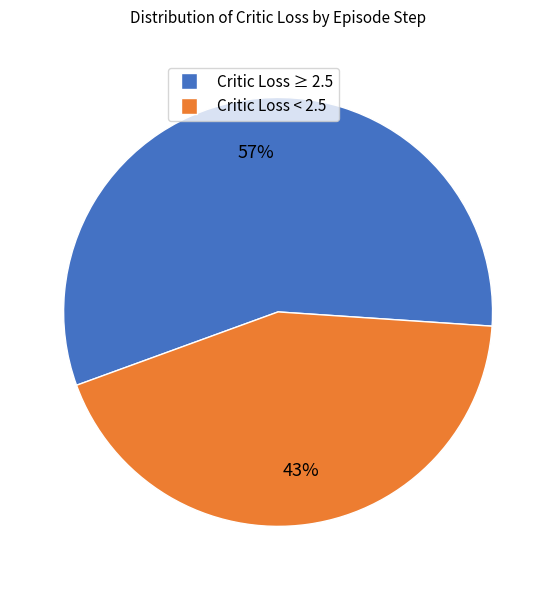

To the nearest percent, what is the average slice percentage?

50%